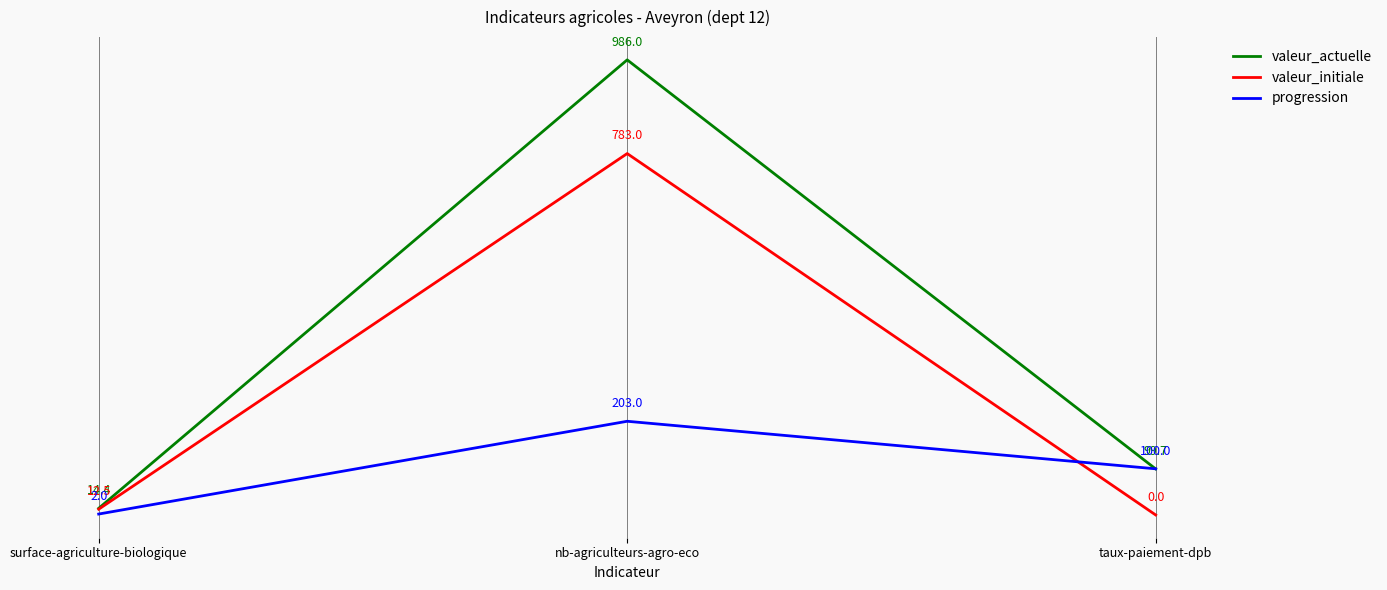

What is the difference between the maximum and minimum values in the valeur_actuelle series?

971.6